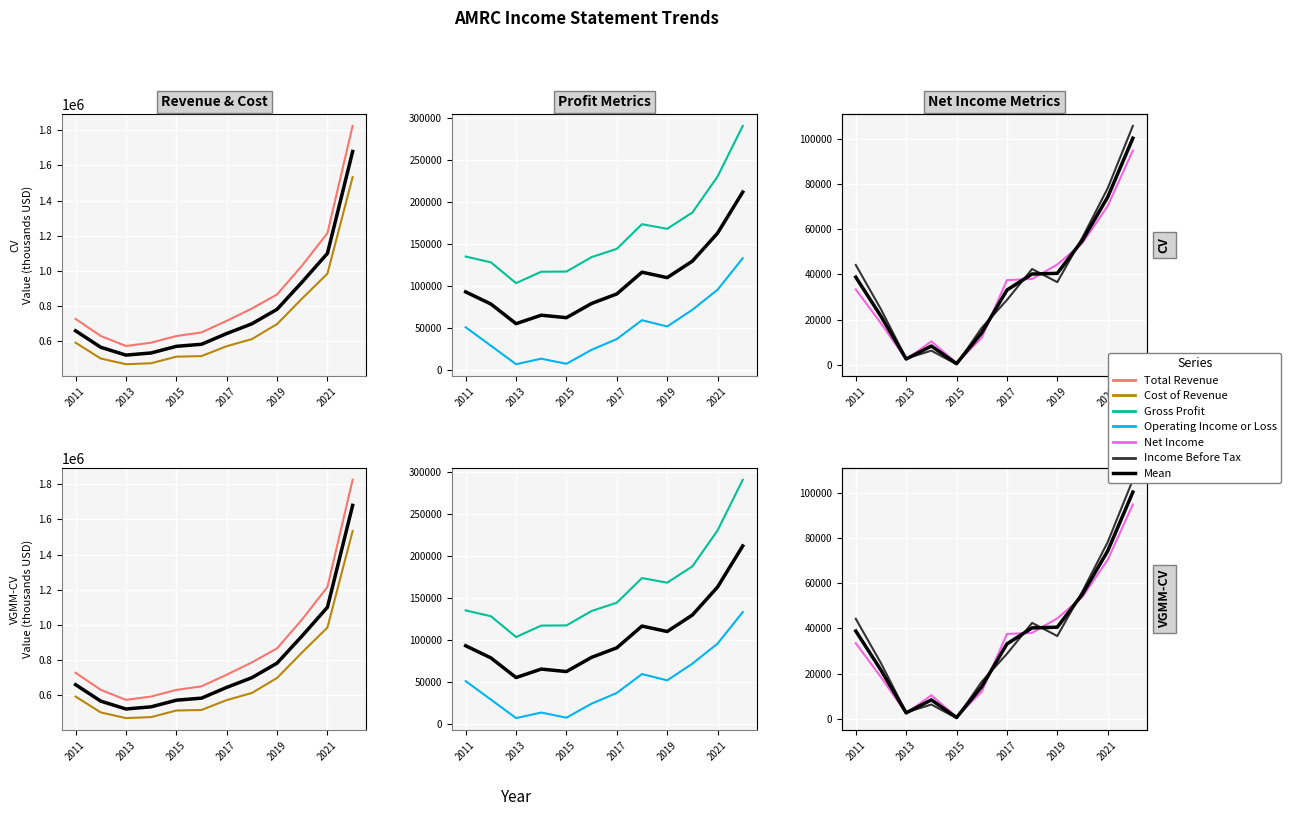

At how many categories does at least one series exceed 534156?

12